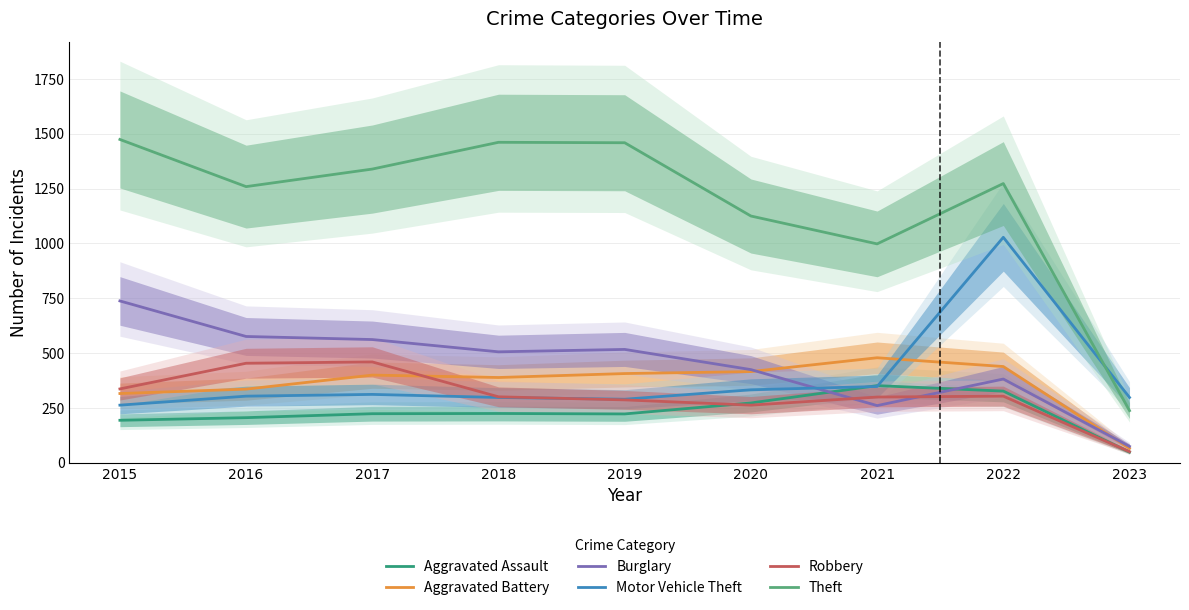

The Motor Vehicle Theft series shows 99 at 2017. True or false?

False